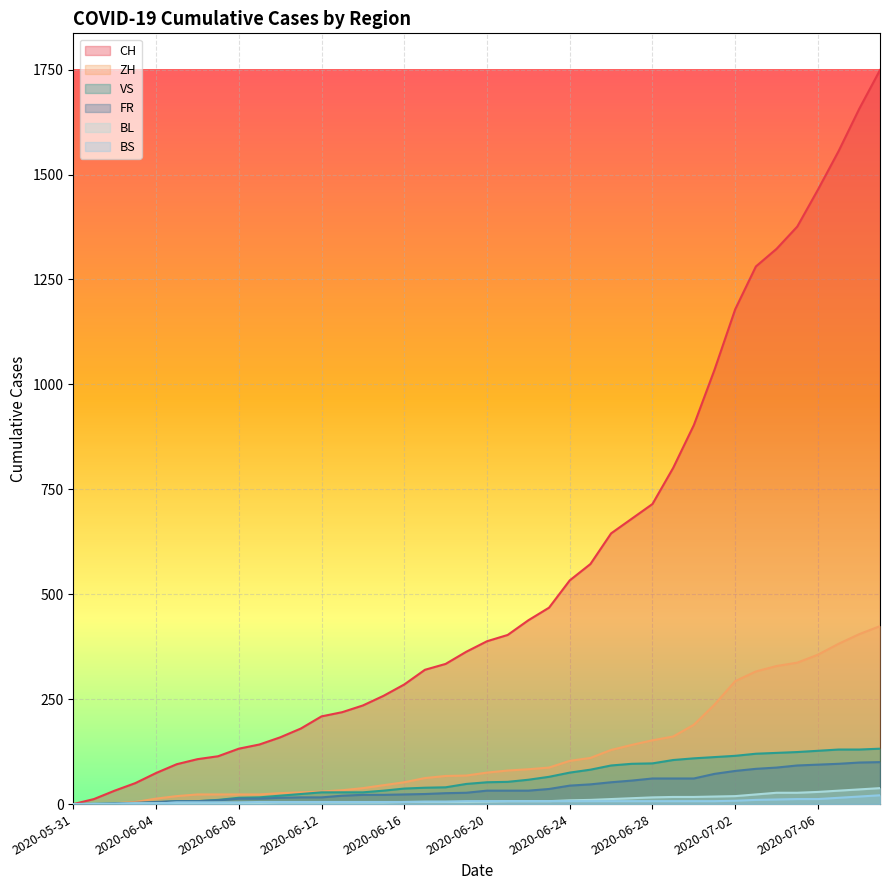

What is the difference between the second highest and second lowest values in the VS series?

129